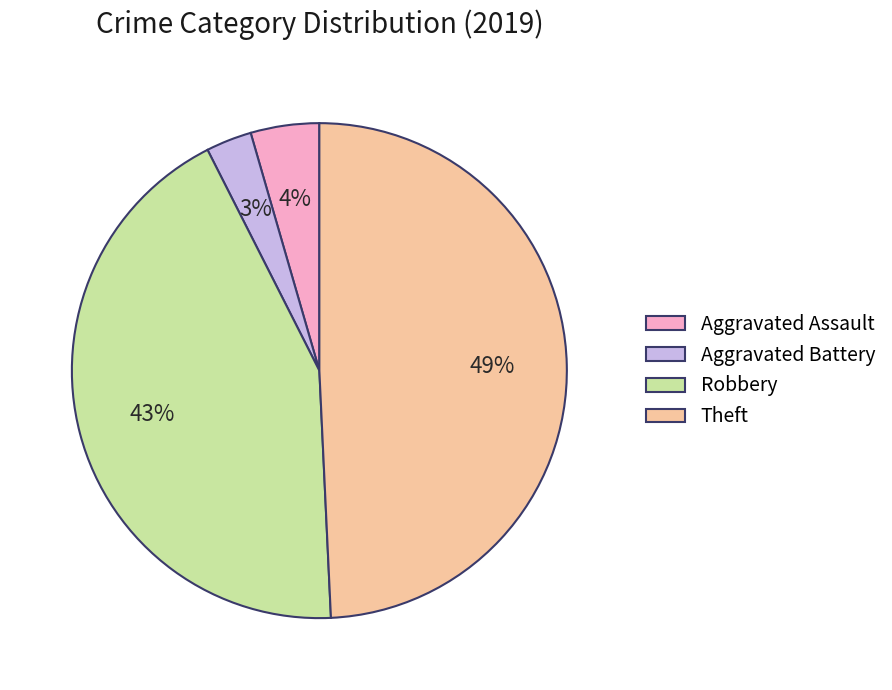

Is it true that Theft is 42% of the pie?

False